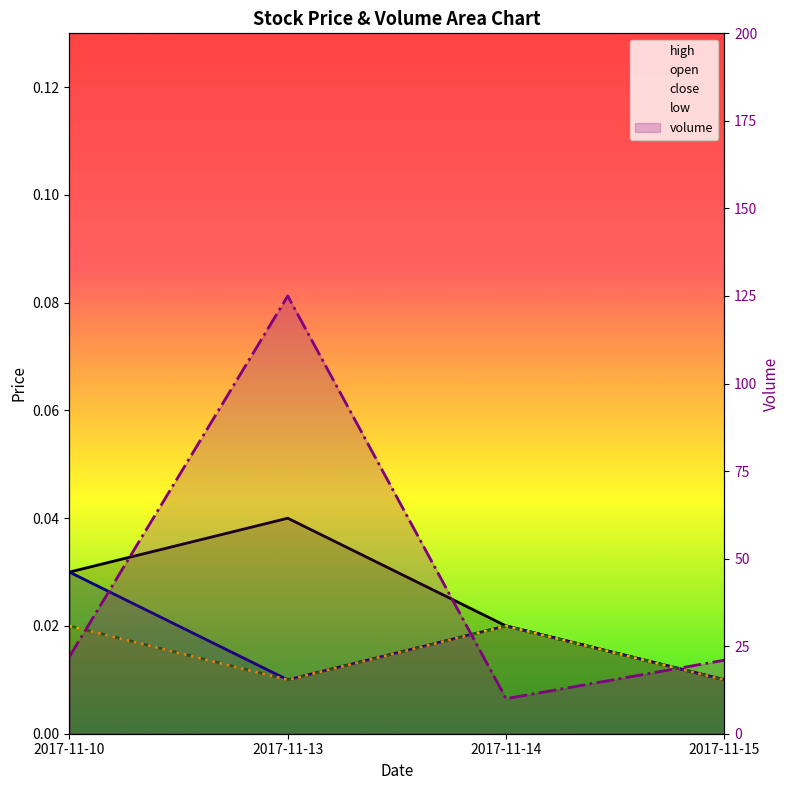

Is the value of close at 2017-11-10 greater than the value of volume at 2017-11-15?

No